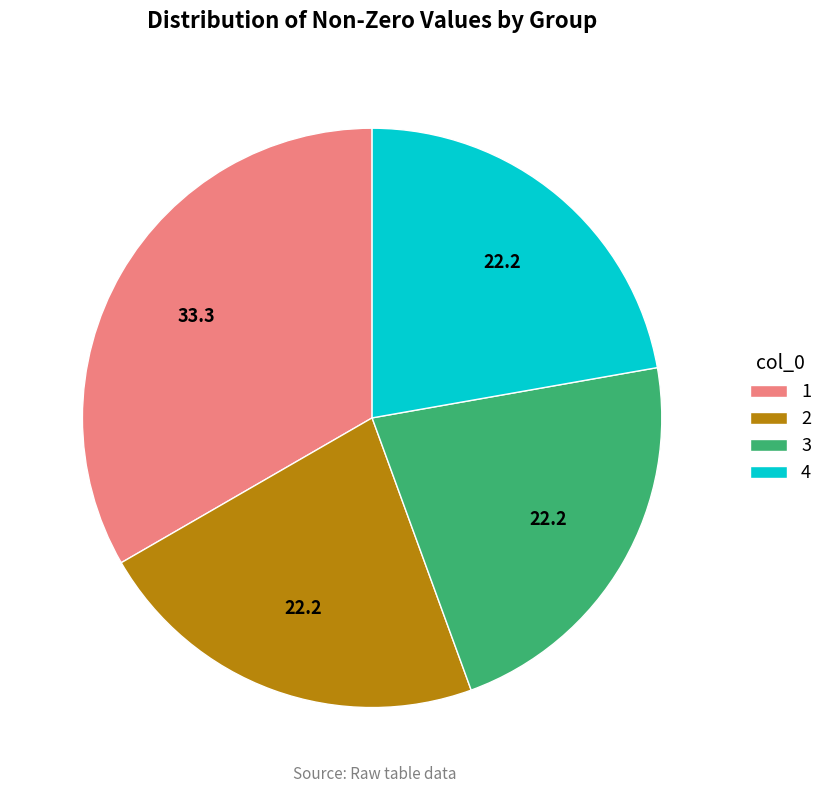

The 4 slice represents 22% of the pie. True or false?

True